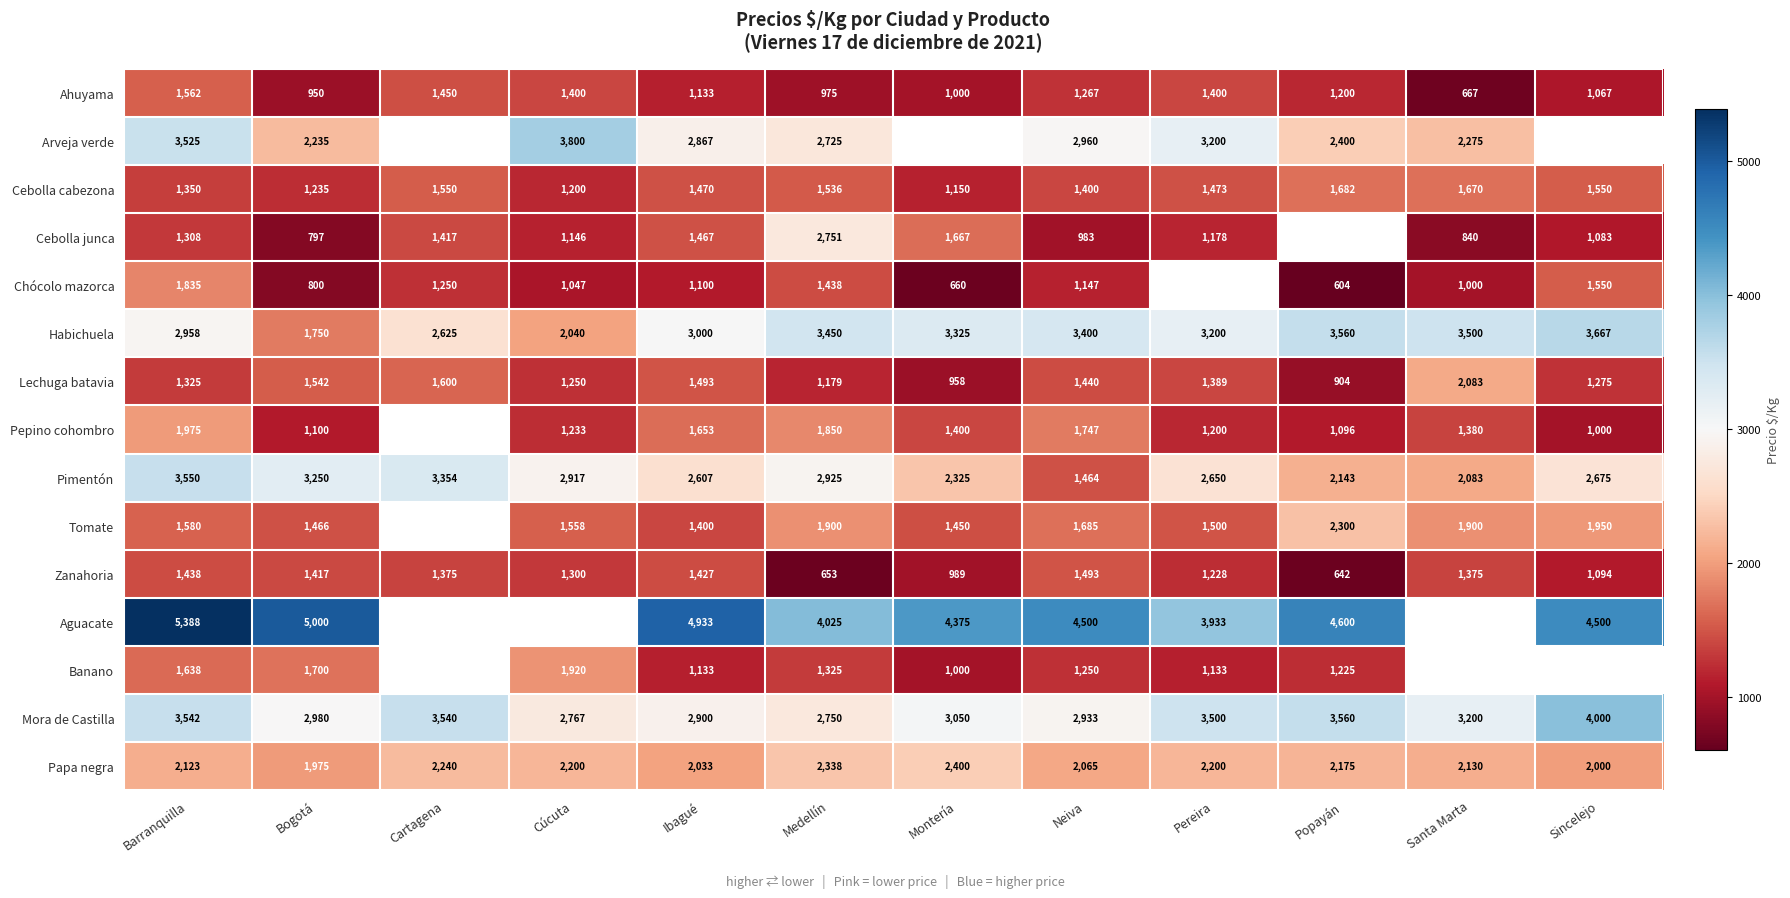

The value of Lechuga batavia at Santa Marta is 3182.9. True or false?

False